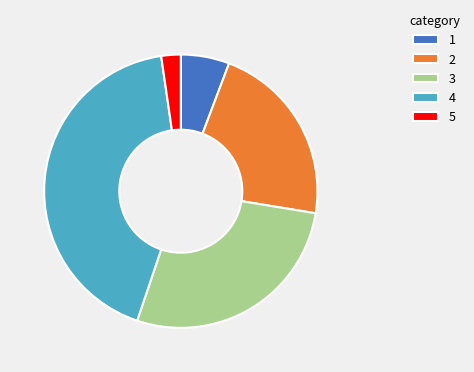

Rank the categories by value from highest to lowest.

4, 3, 2, 1, 5